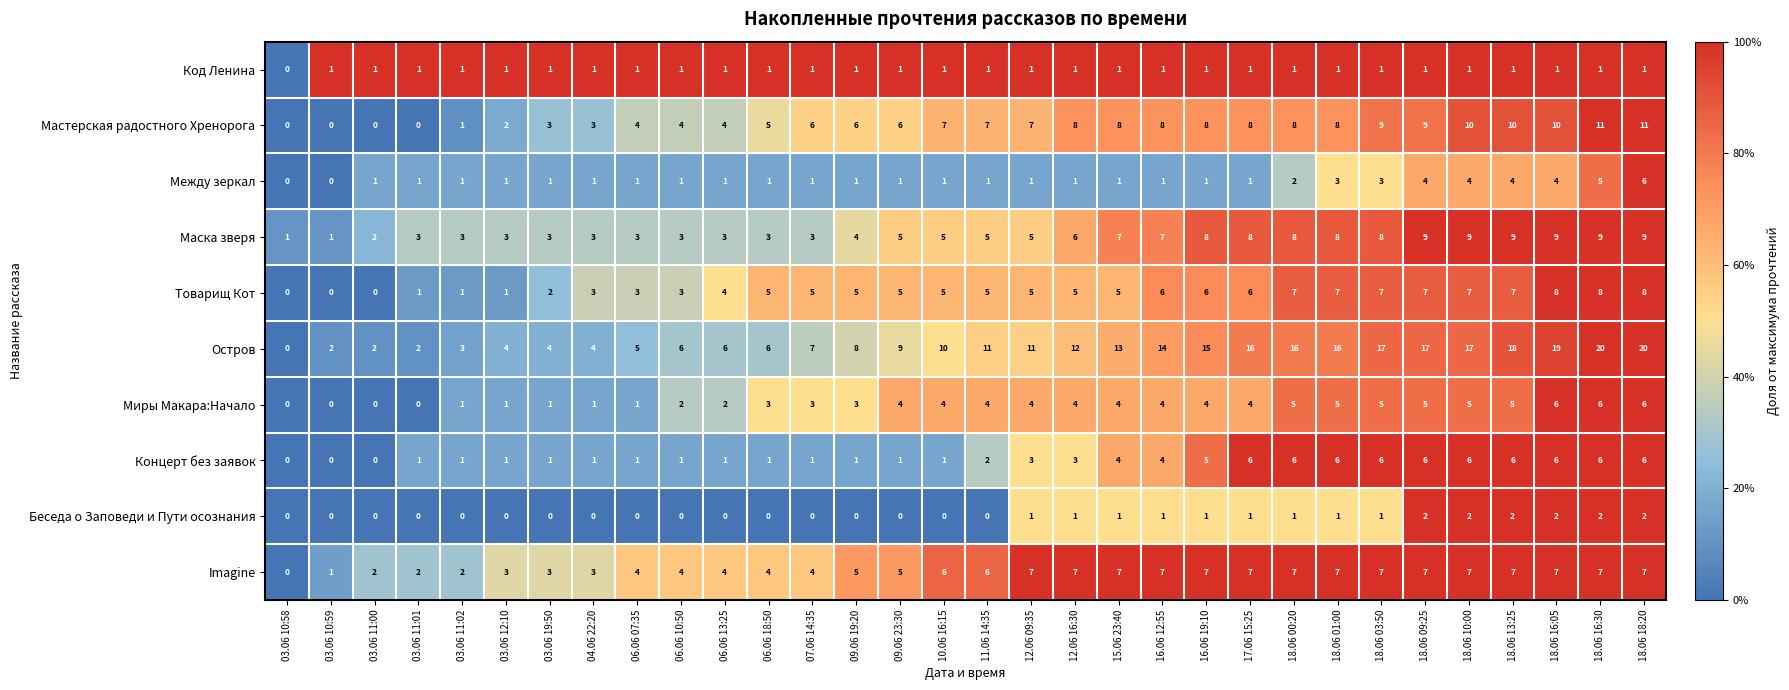

At which category is the sum across all series the highest?

18.06 18:20